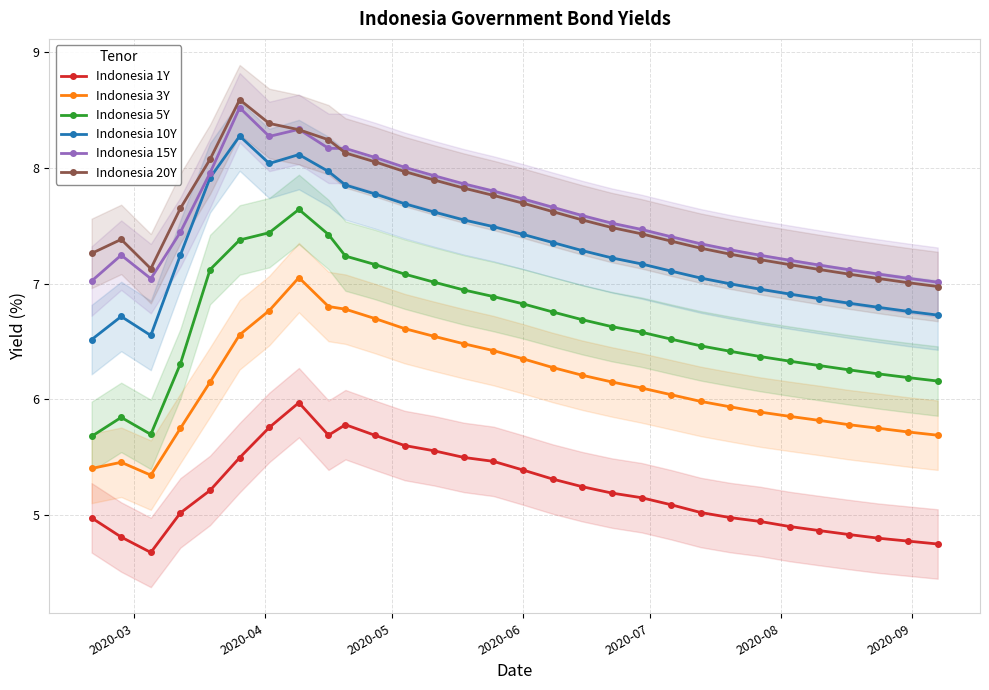

True or false: Indonesia 1Y has more than 0 points higher than both neighbors.

True